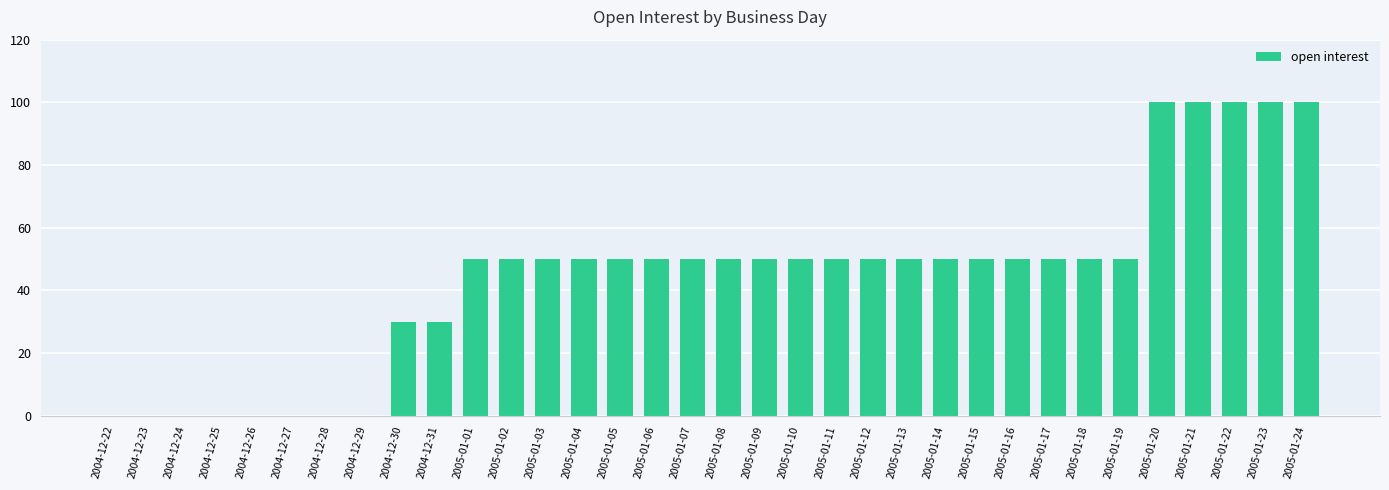

Is it true that the value at 2005-01-05 is 50?

True